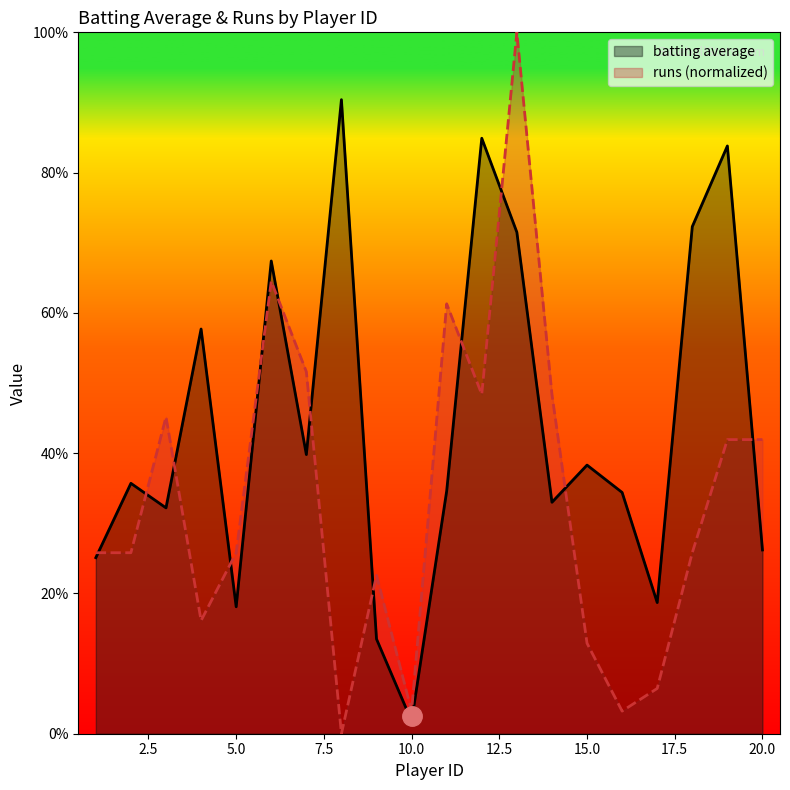

True or false: batting average has more than 1 interior local peaks.

True